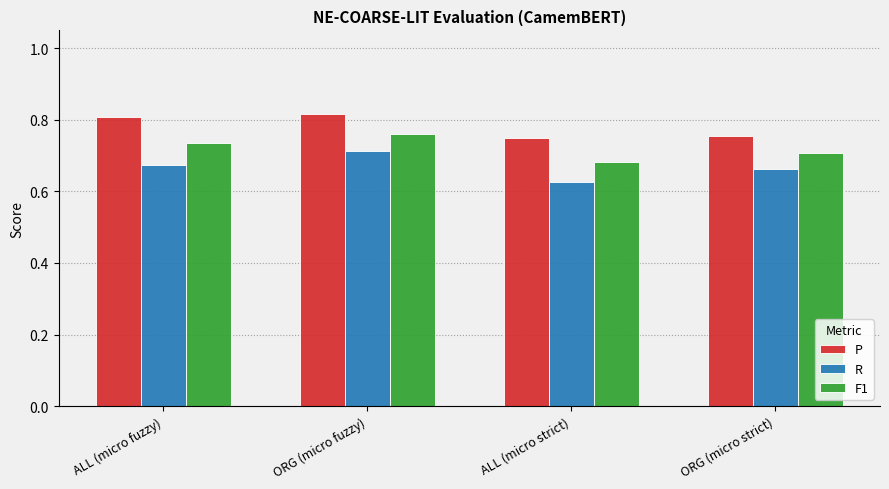

How many F1 values are between 0 and 1?

4